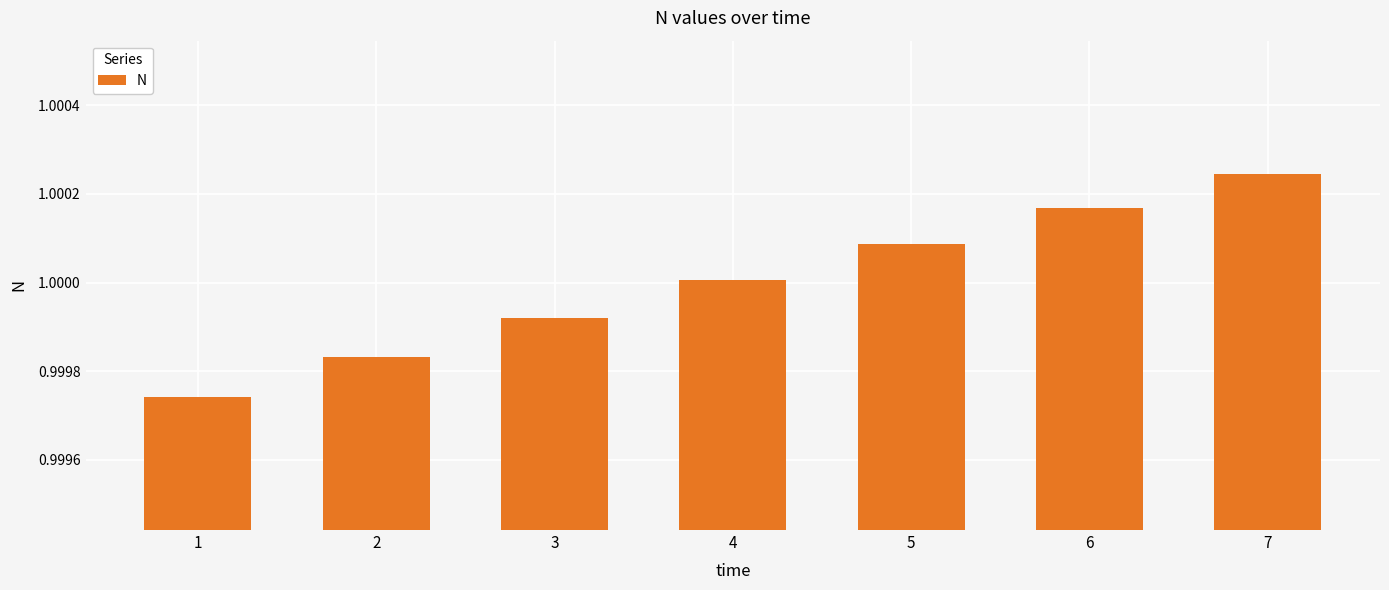

What is the sum of the values at 4 and 1?

2.0